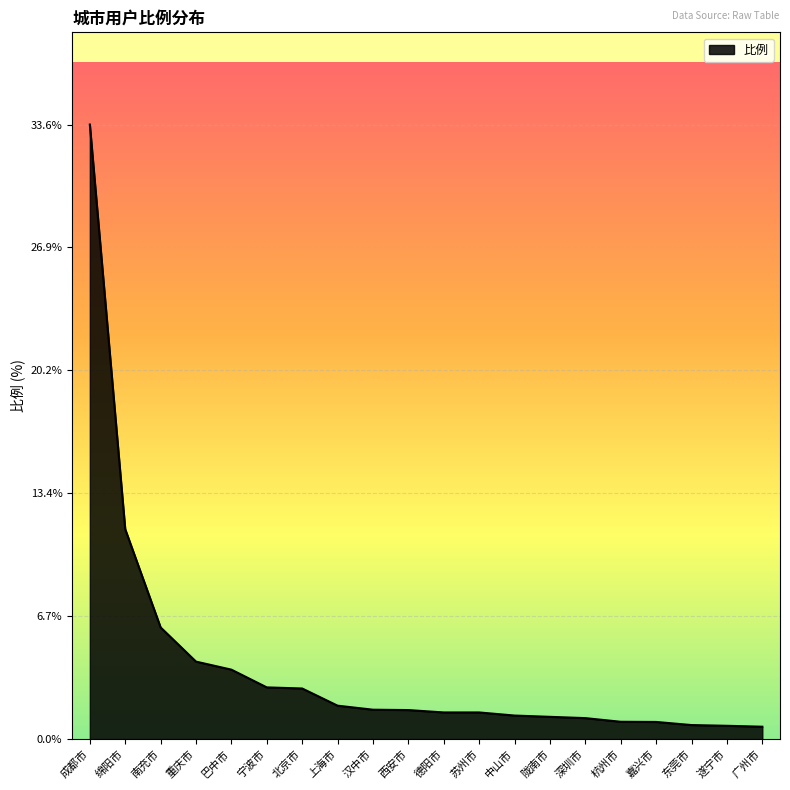

What is the difference between the maximum and minimum values?

32.9